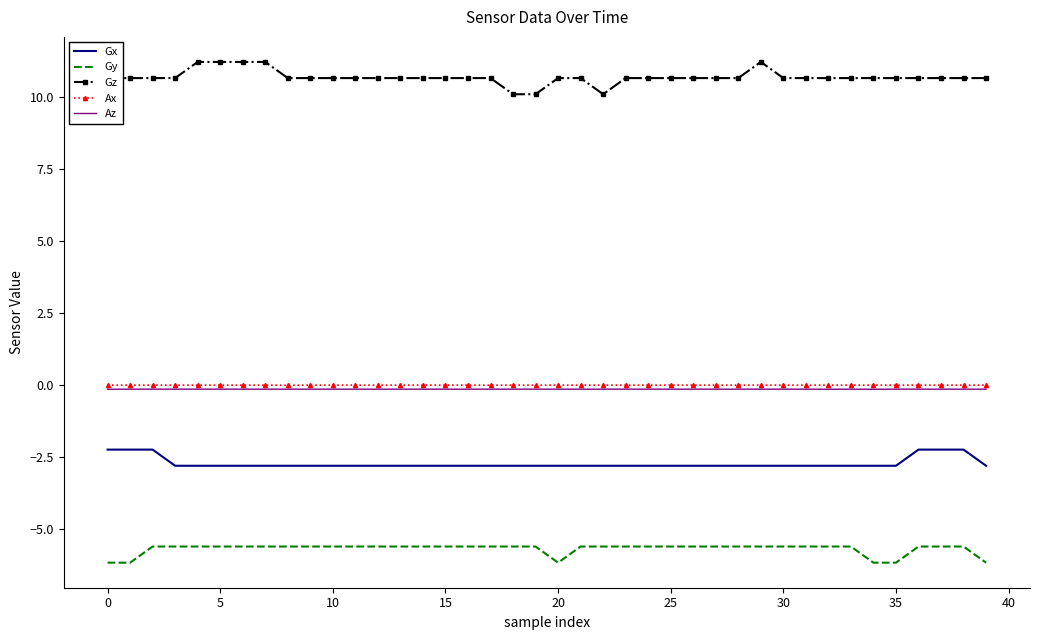

Which series has the largest total across all categories?

Gz